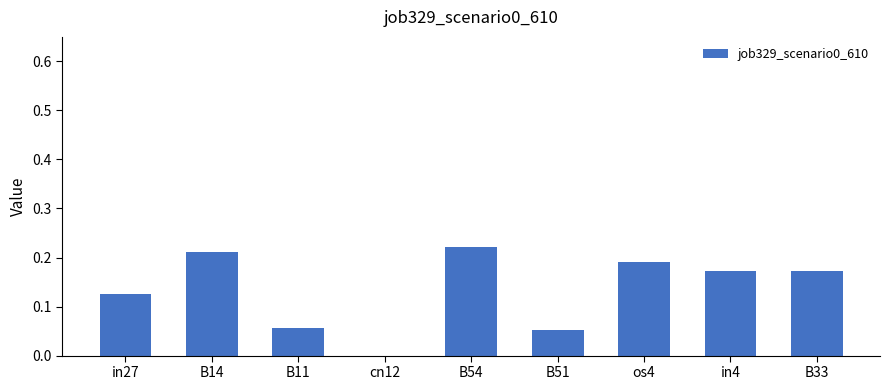

How many data points are above 0?

8